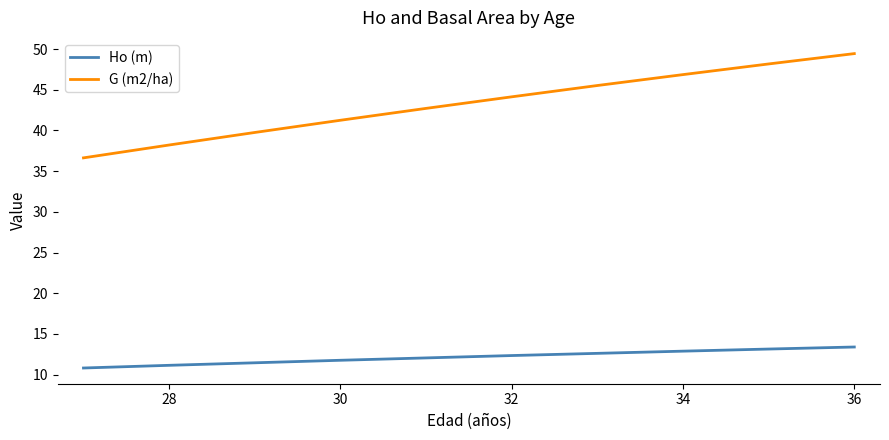

What is the greatest value displayed?

49.4